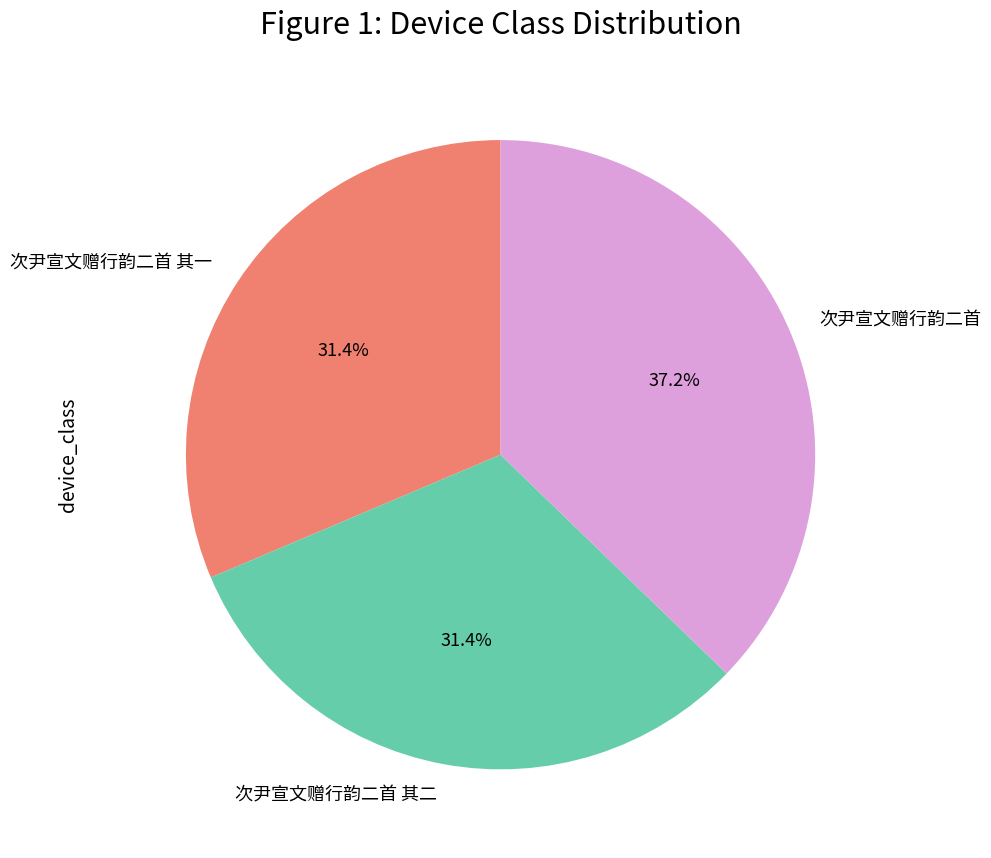

Is the sum of 次尹宣文赠行韵二首 and 次尹宣文赠行韵二首 其一 greater than half?

Yes